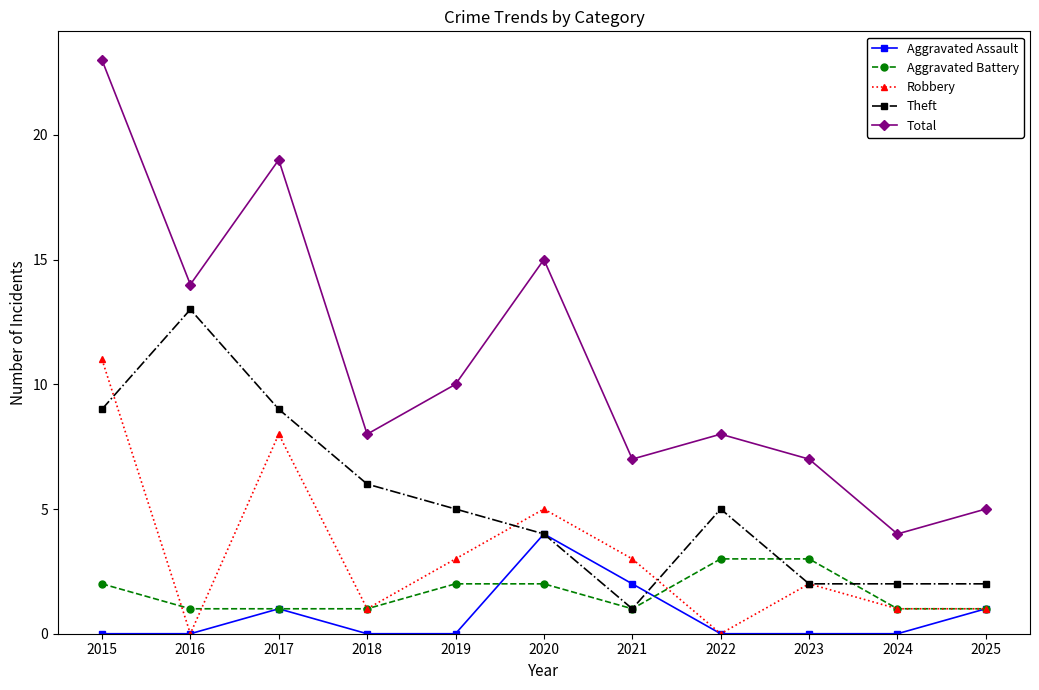

What are all the series names shown in the legend?

Aggravated Assault, Aggravated Battery, Robbery, Theft, Total